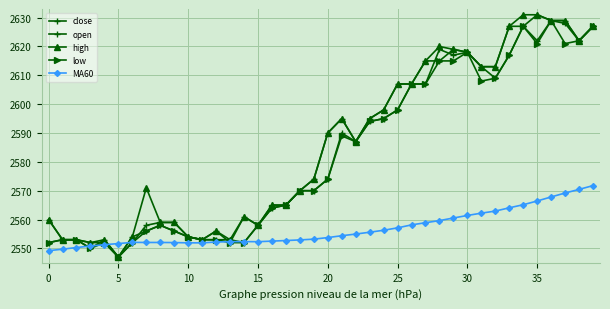

What is the value of the close point at the 5th from the left?

2553.0